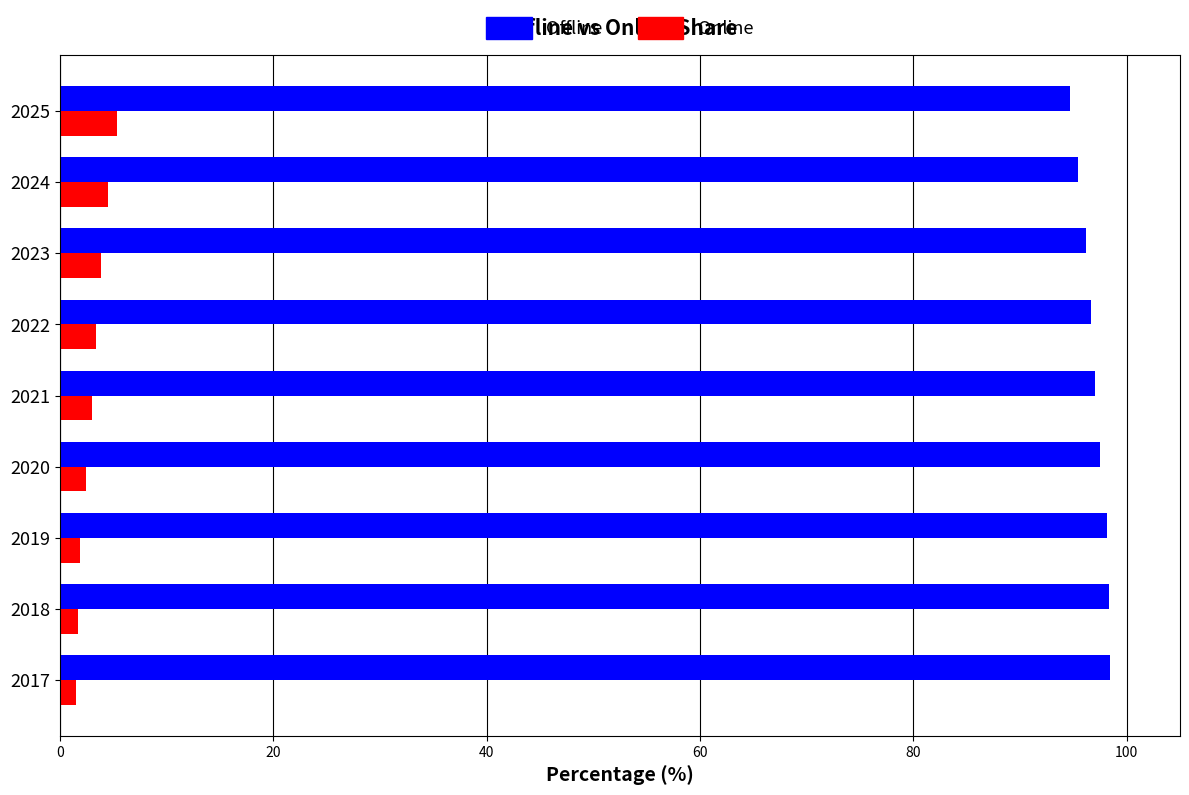

Which series has the largest total across all categories?

Offline